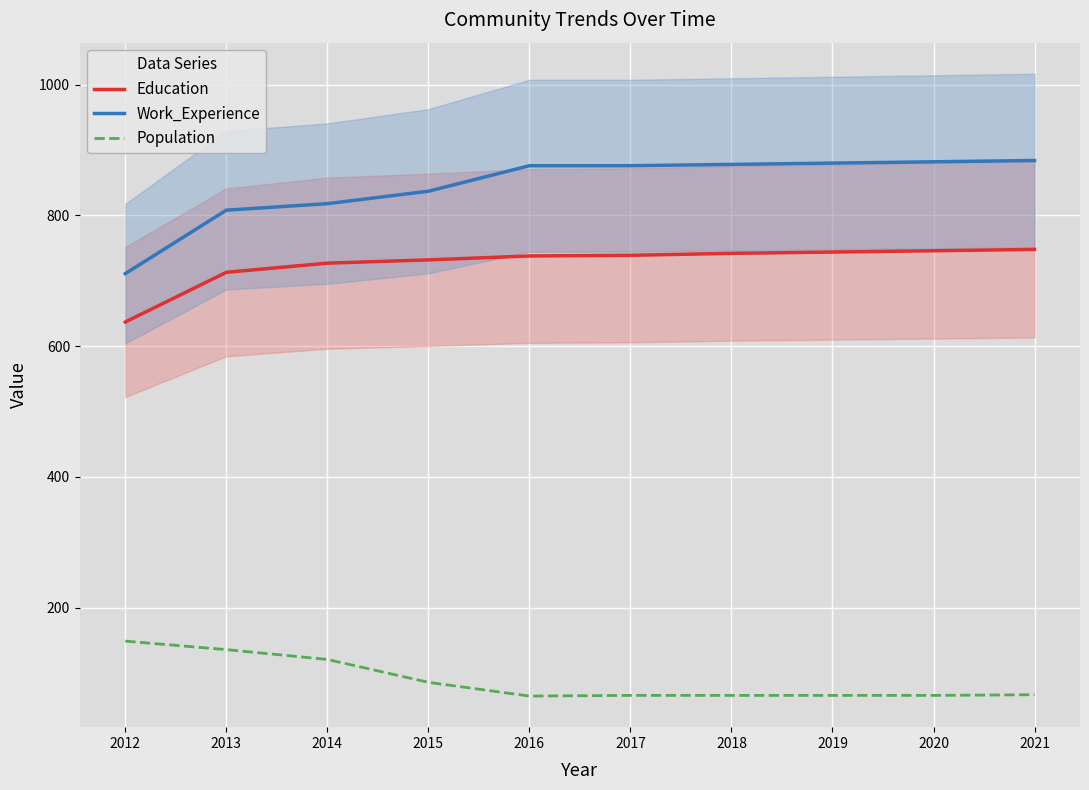

Does the chart display data point markers on the line(s)?

No